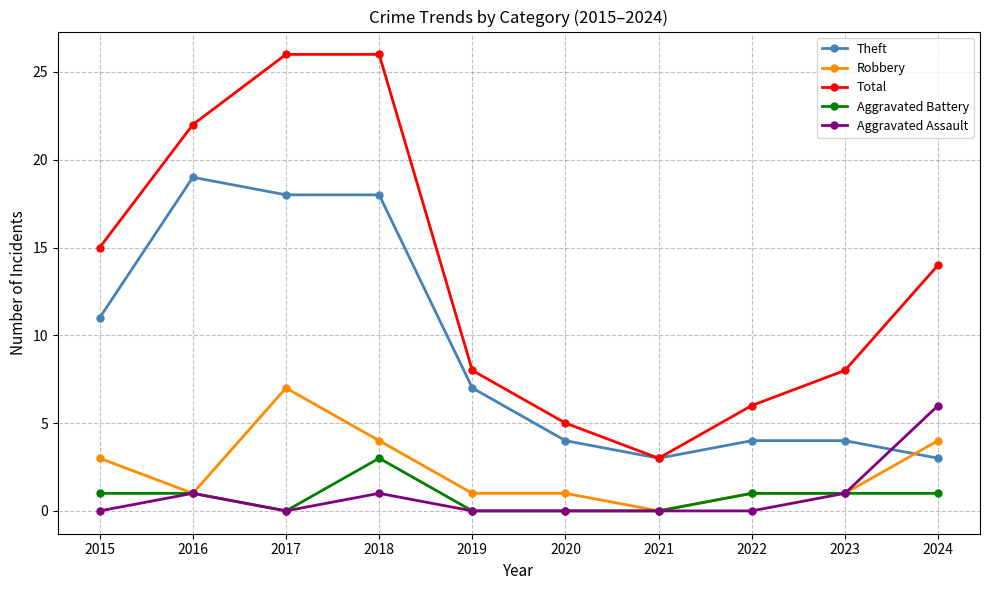

List the series in order of their peak value, highest first.

Total, Theft, Robbery, Aggravated Assault, Aggravated Battery